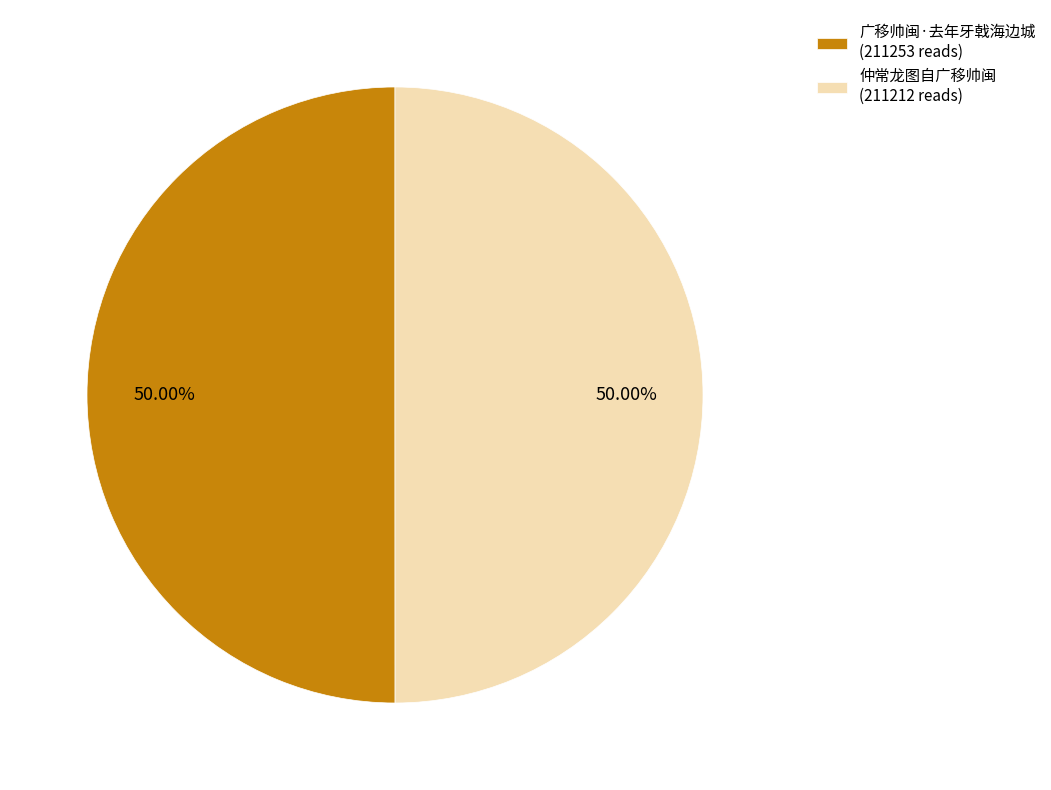

Combined, do 广移帅闽·去年牙戟海边城 (211253 reads) and 仲常龙图自广移帅闽 (211212 reads) account for over 50%?

Yes